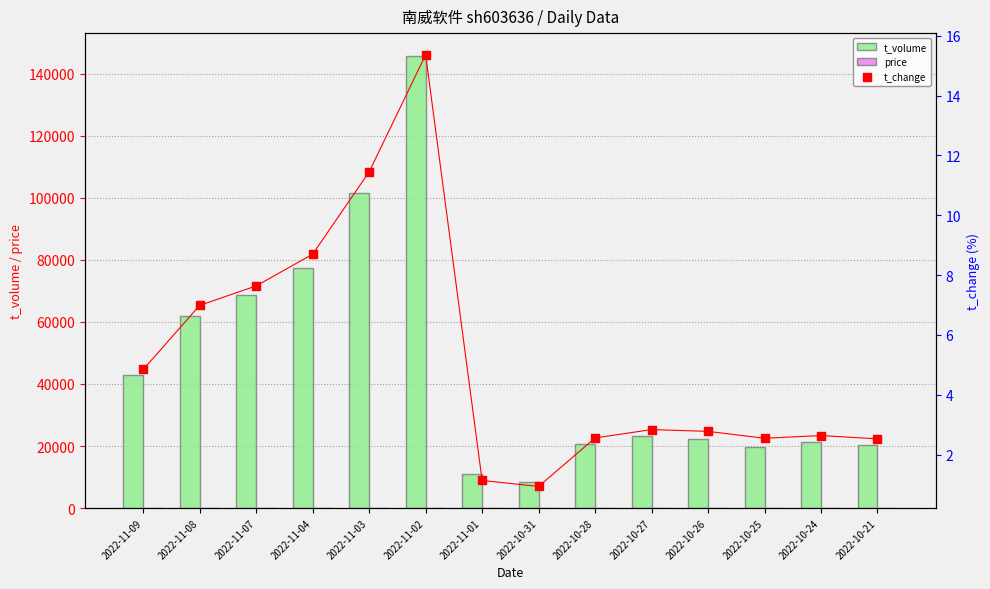

At how many categories does at least one series exceed 58018?

5